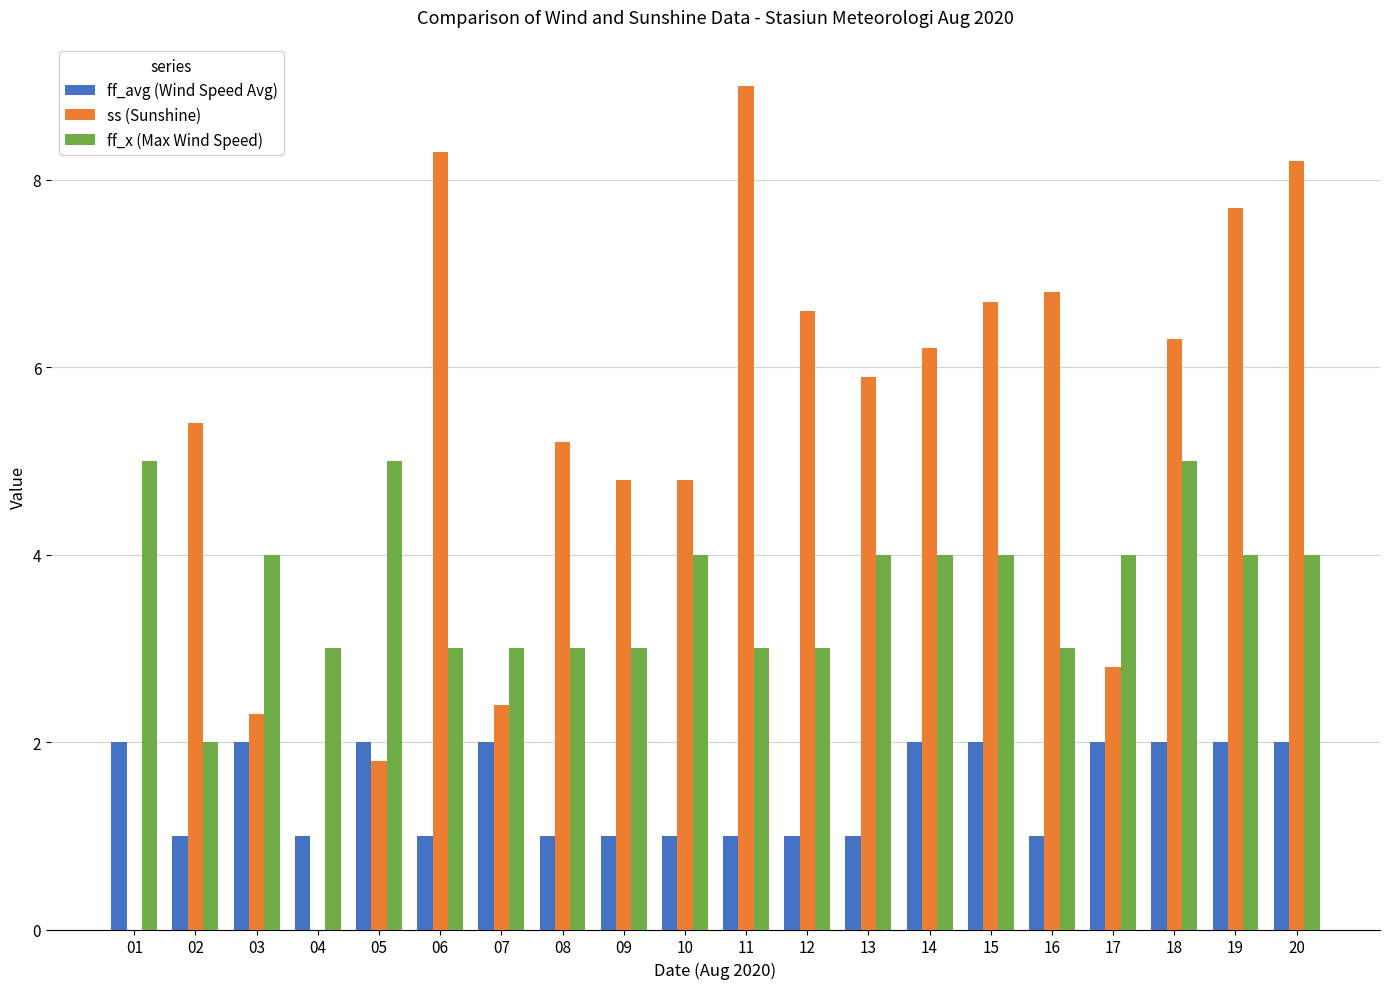

Count the number of categories in the chart.

20